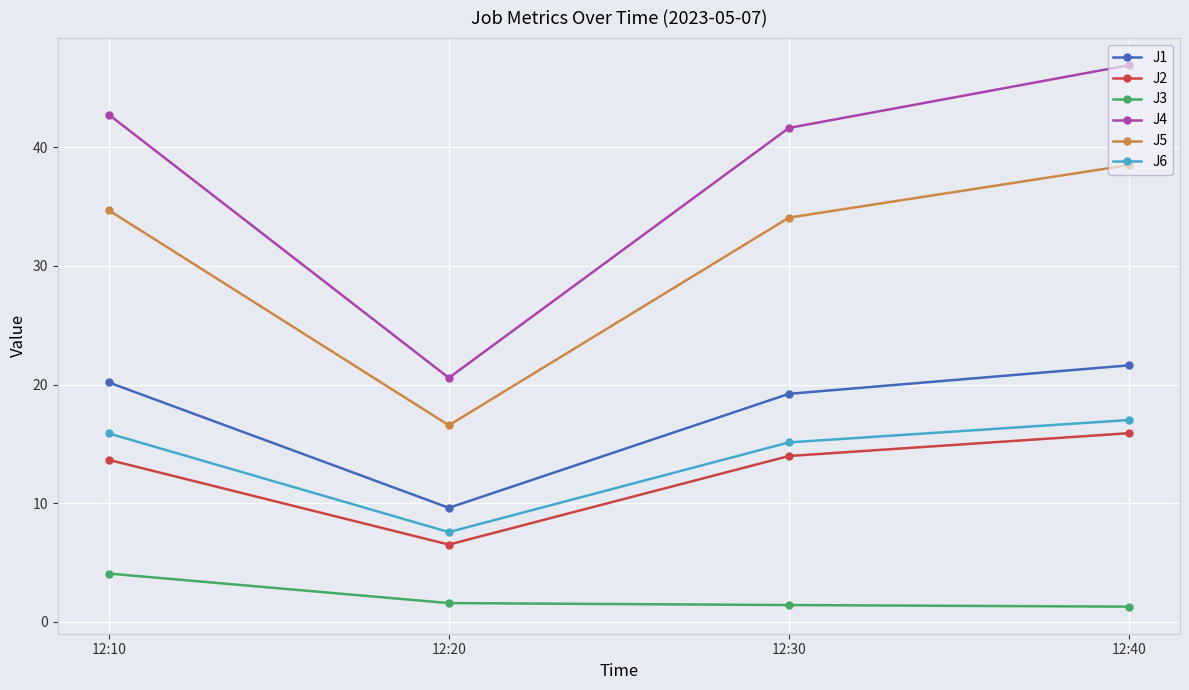

Is it true that J4 equals 20.6 at 12:20?

True